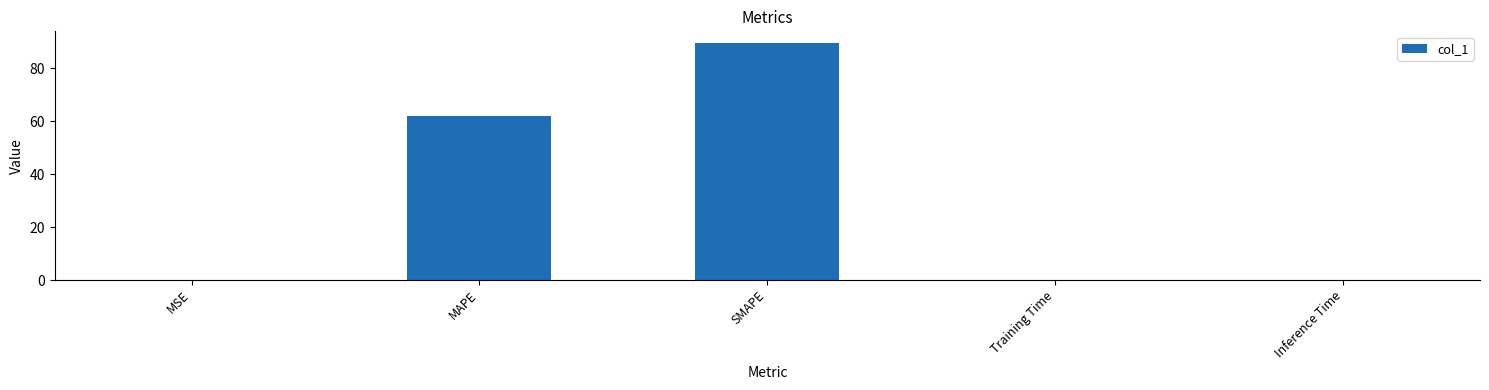

True or false: the data shows 40.0 at MAPE.

False